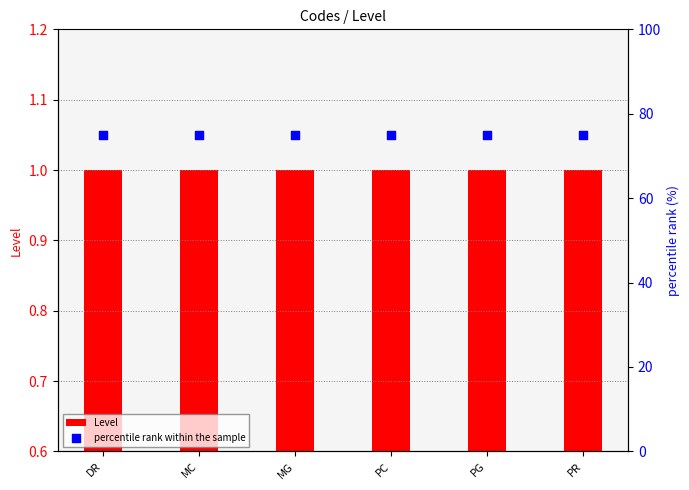

Is the value of Level at DR greater than the value of percentile rank within the sample at PG?

No